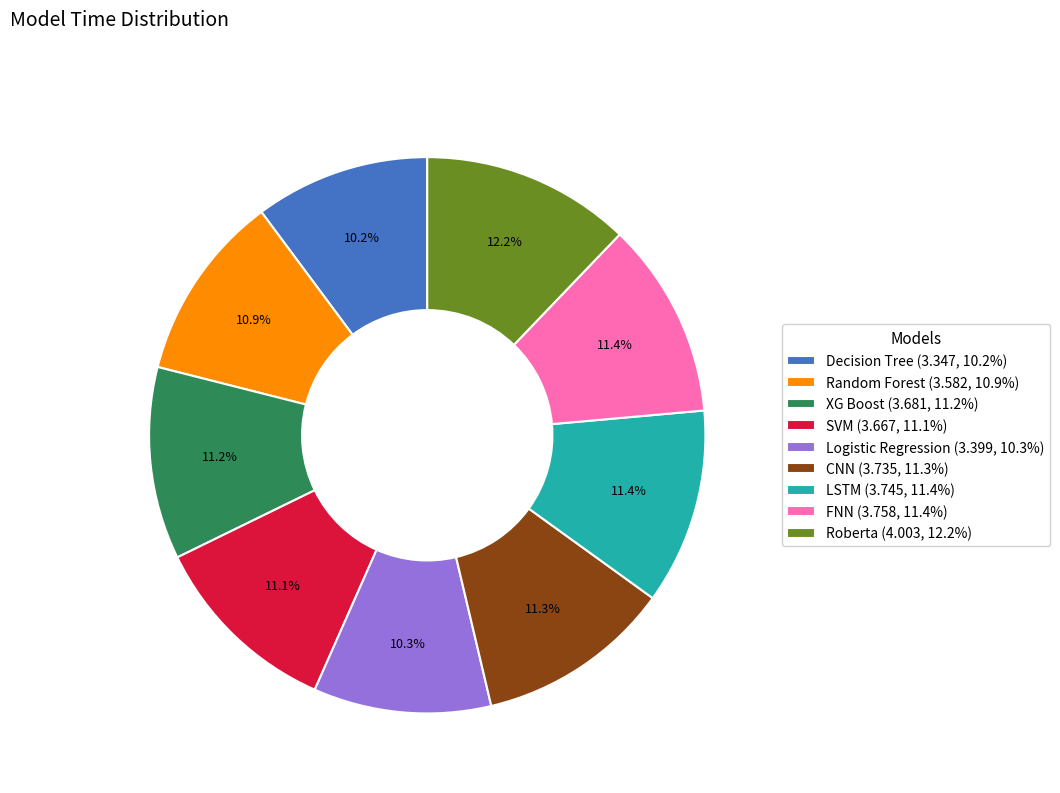

Combined, do Logistic Regression (3.399, 10.3%) and Decision Tree (3.347, 10.2%) account for over 50%?

No